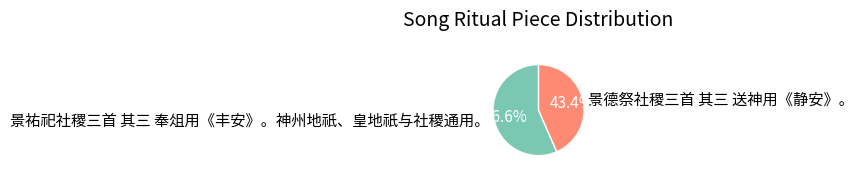

To the nearest percent, what is the difference between the 景祐祀社稷三首 其三 奉俎用《丰安》。神州地祇、皇地祇与社稷通用。 and 景德祭社稷三首 其三 送神用《静安》。 slice percentages?

13%